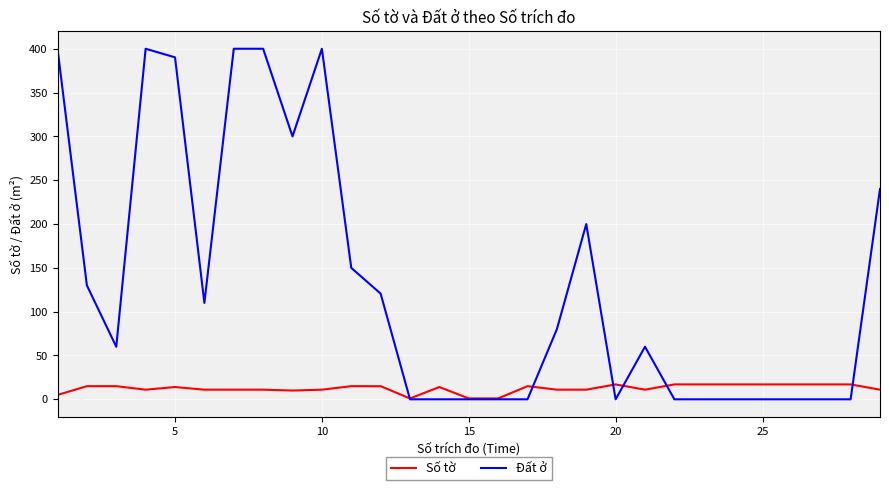

Which series has the widest spread of values?

Đất ở